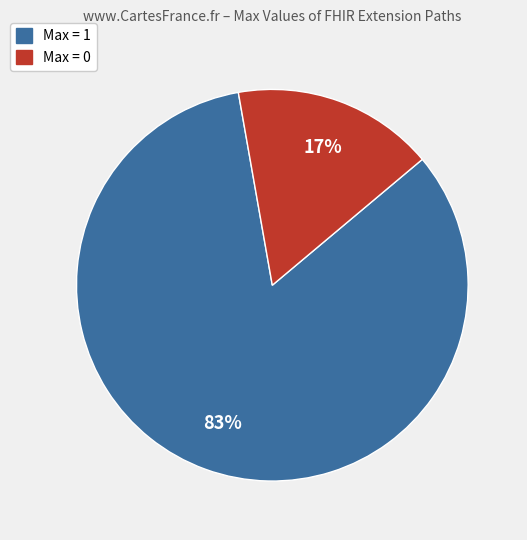

Does any single category account for the majority?

Yes